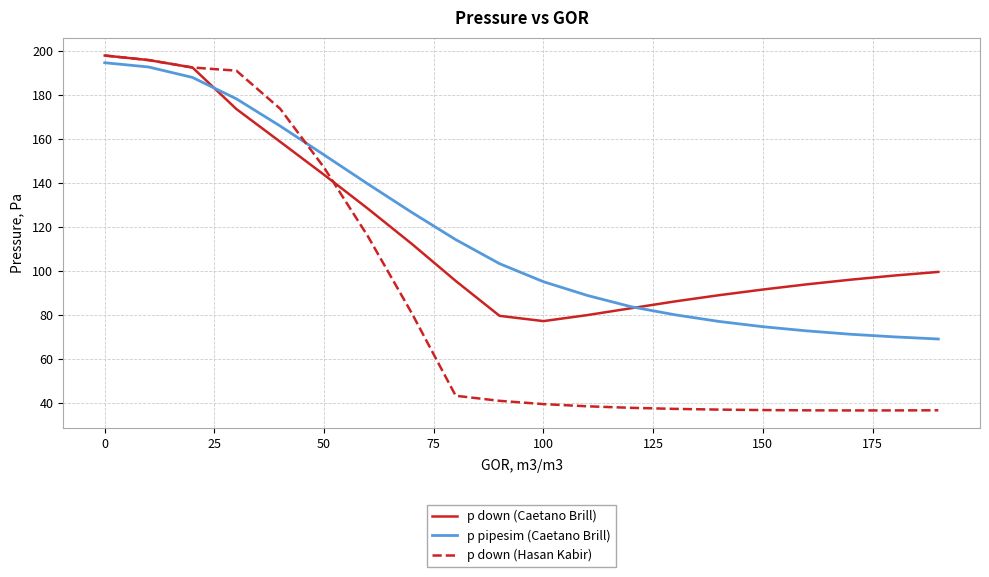

Which series has the widest spread of values?

p down (Hasan Kabir)